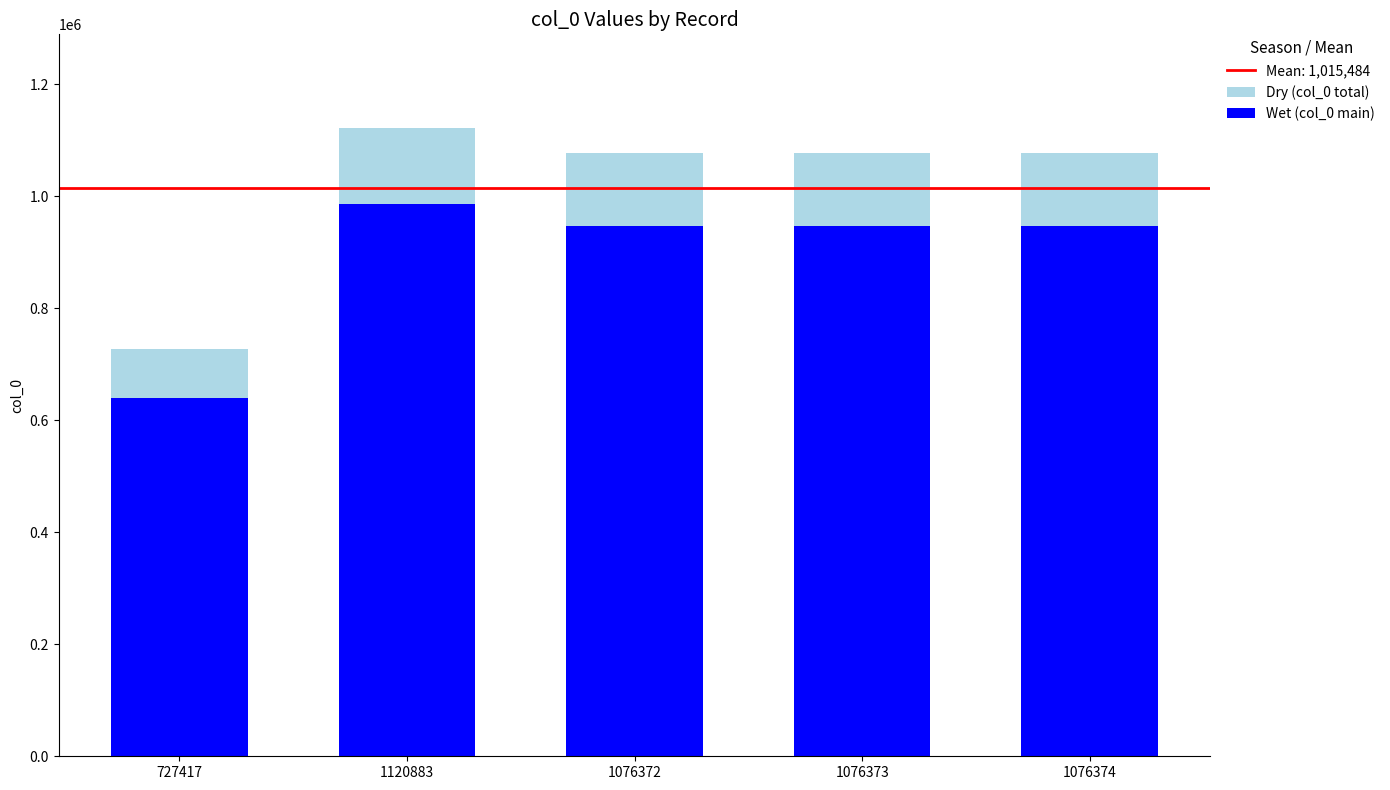

What is the sum of the Wet (col_0 main) values at 1076372 and 1076374?

1894416.5